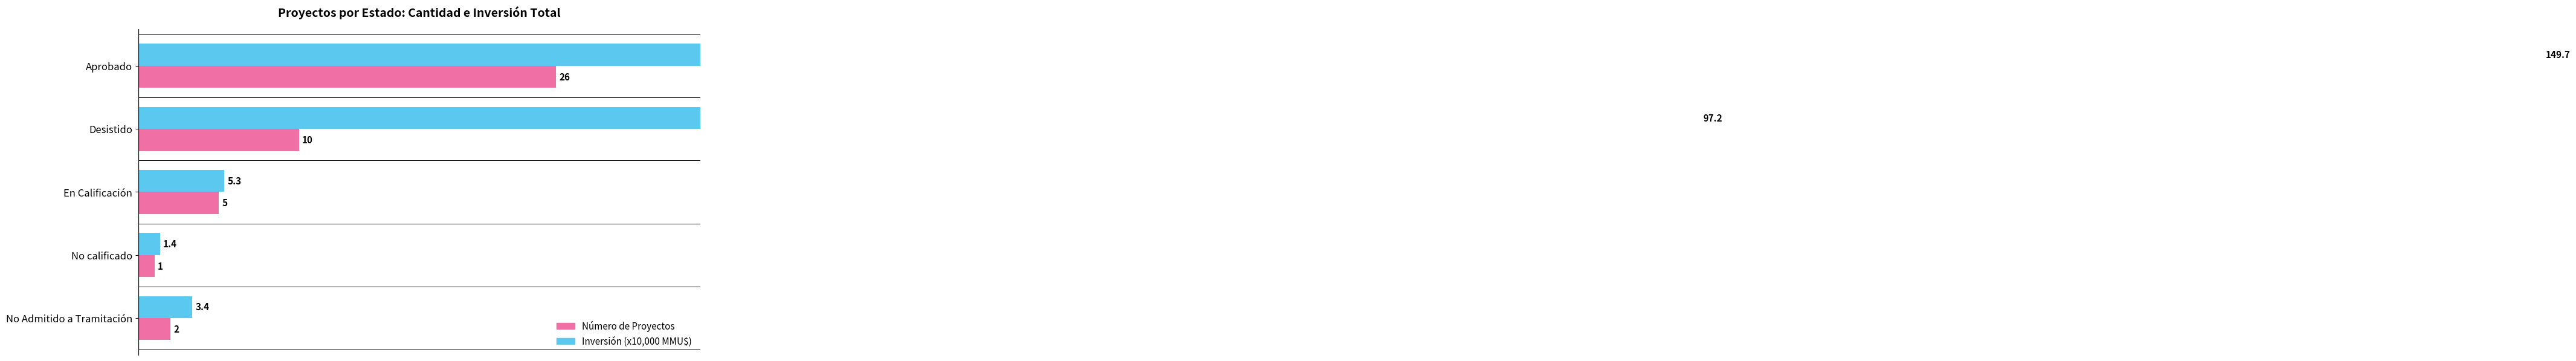

How many data points in Número de Proyectos are less than 5?

2